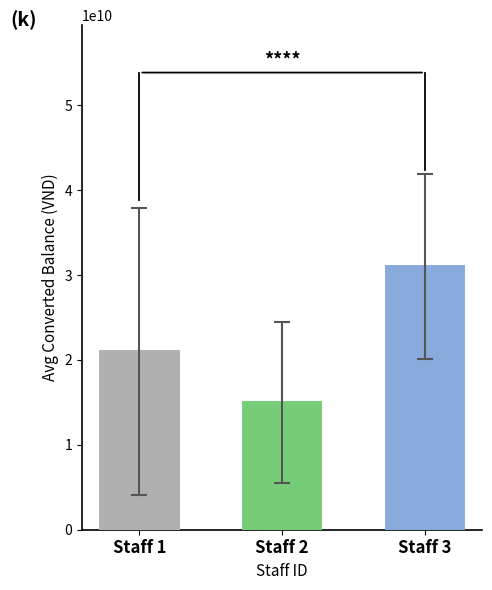

What is the value of the 3rd bar from the left?

31021365833.3